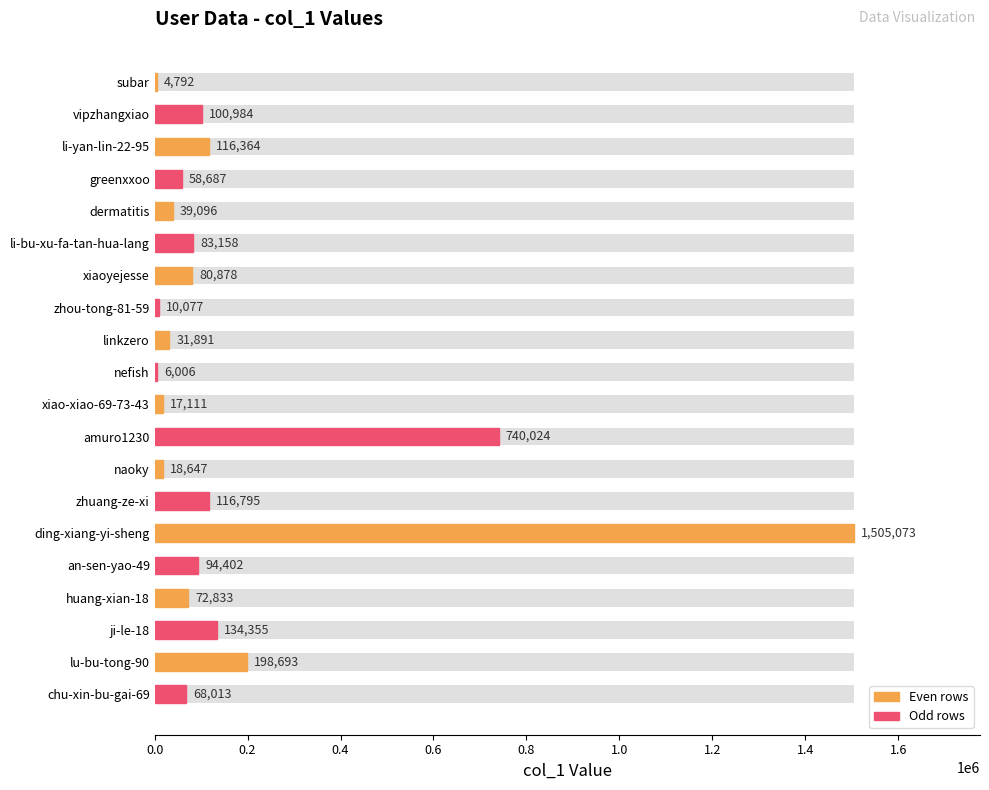

True or false: the data shows 108611 at huang-xian-18.

False